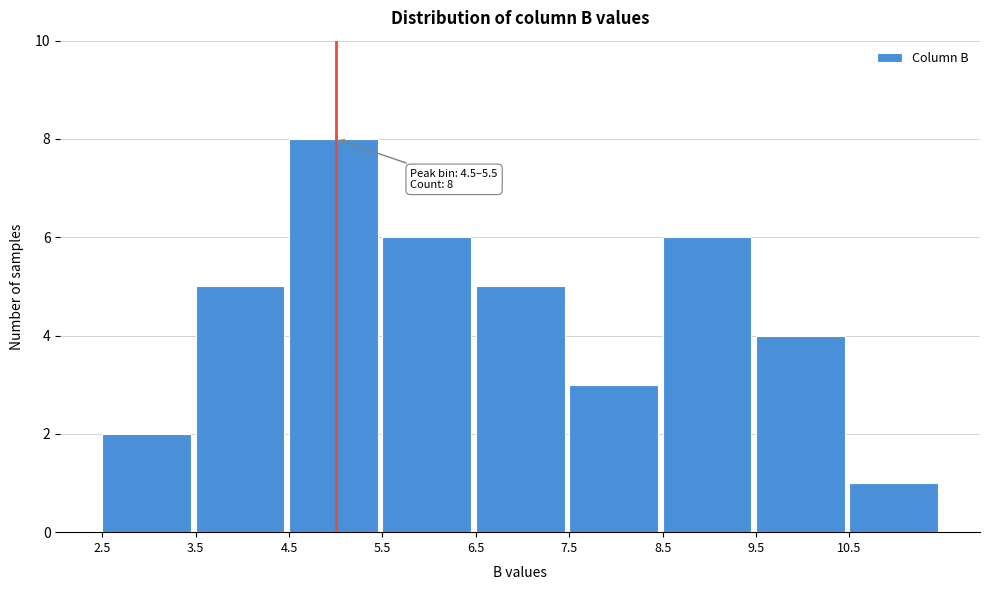

Over which range of the x-axis is the bar tallest?

4.5 to 5.5